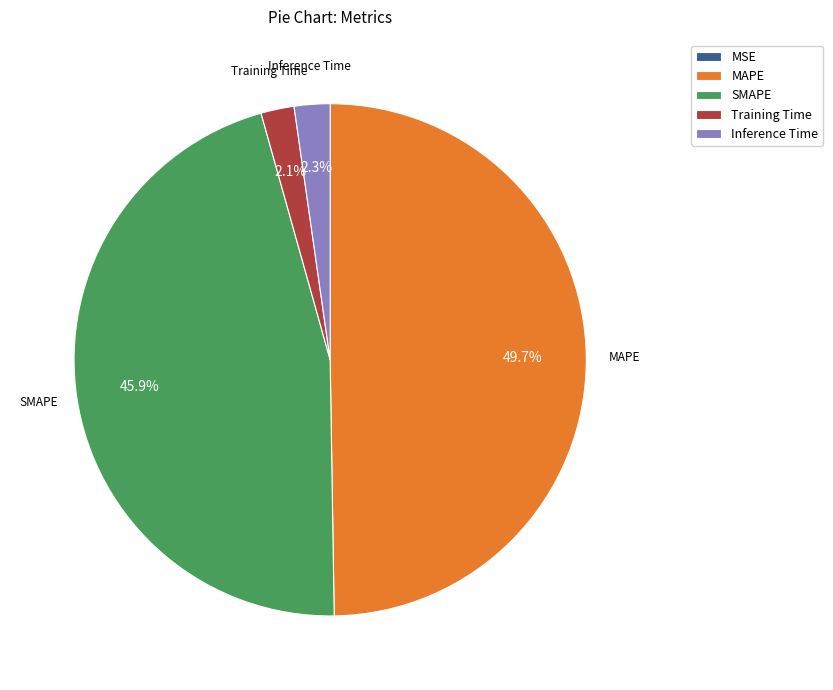

Is it true that MAPE is 63% of the pie?

False